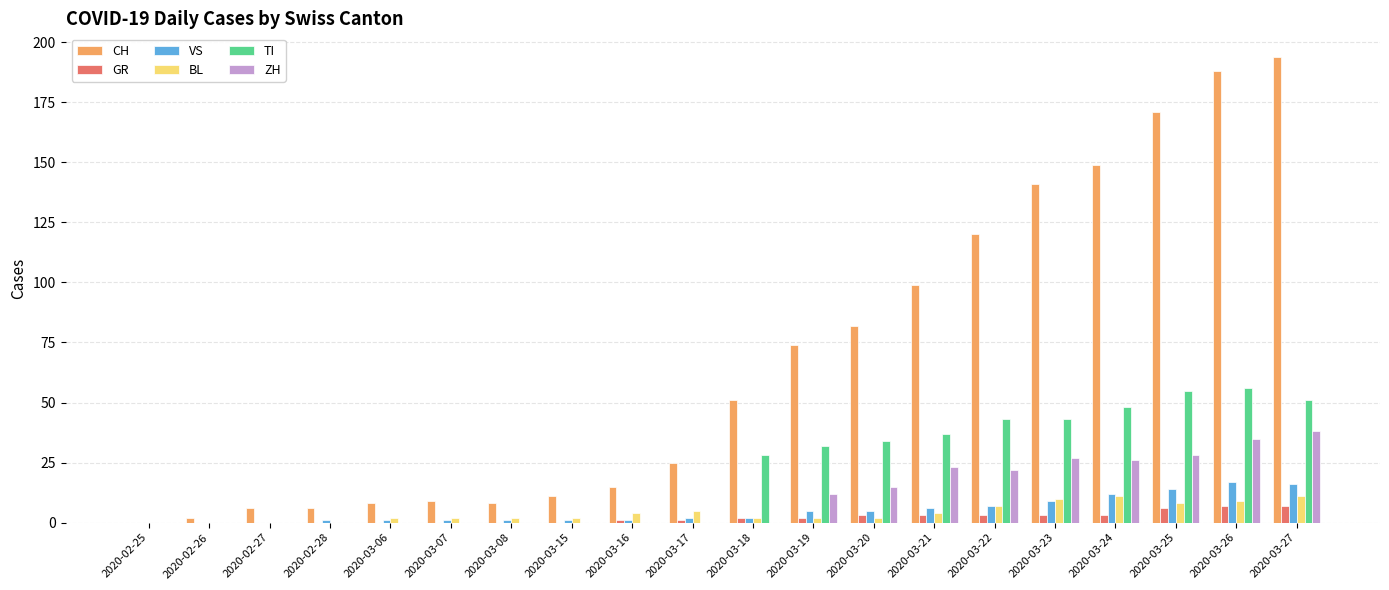

What is the sum of all BL values?

83